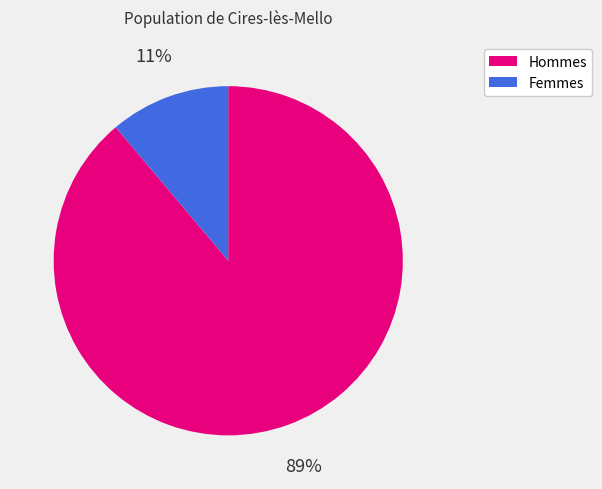

To the nearest percent, what is the average slice percentage?

50%